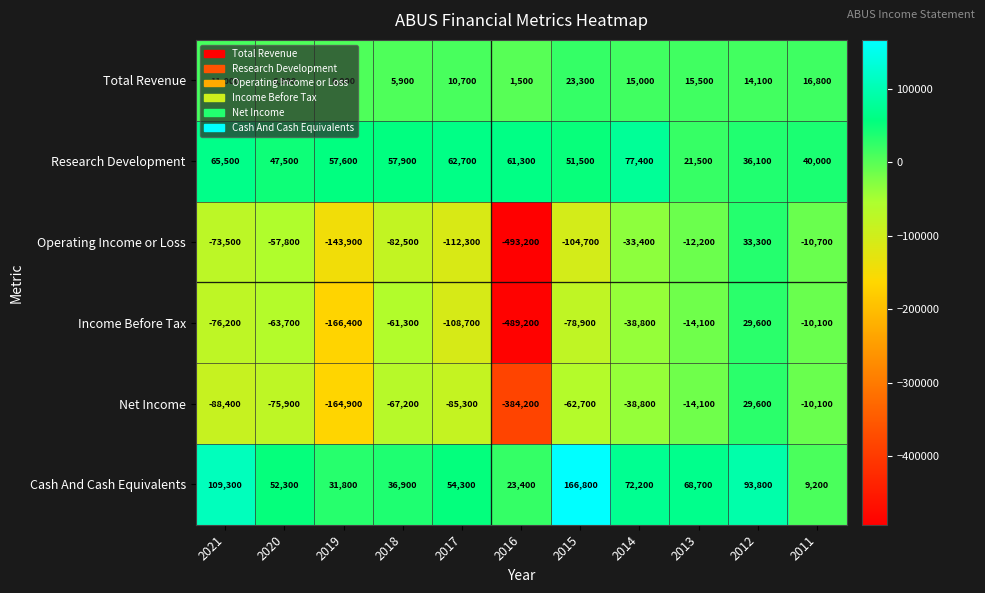

Which series has the largest total across all categories?

Cash And Cash Equivalents